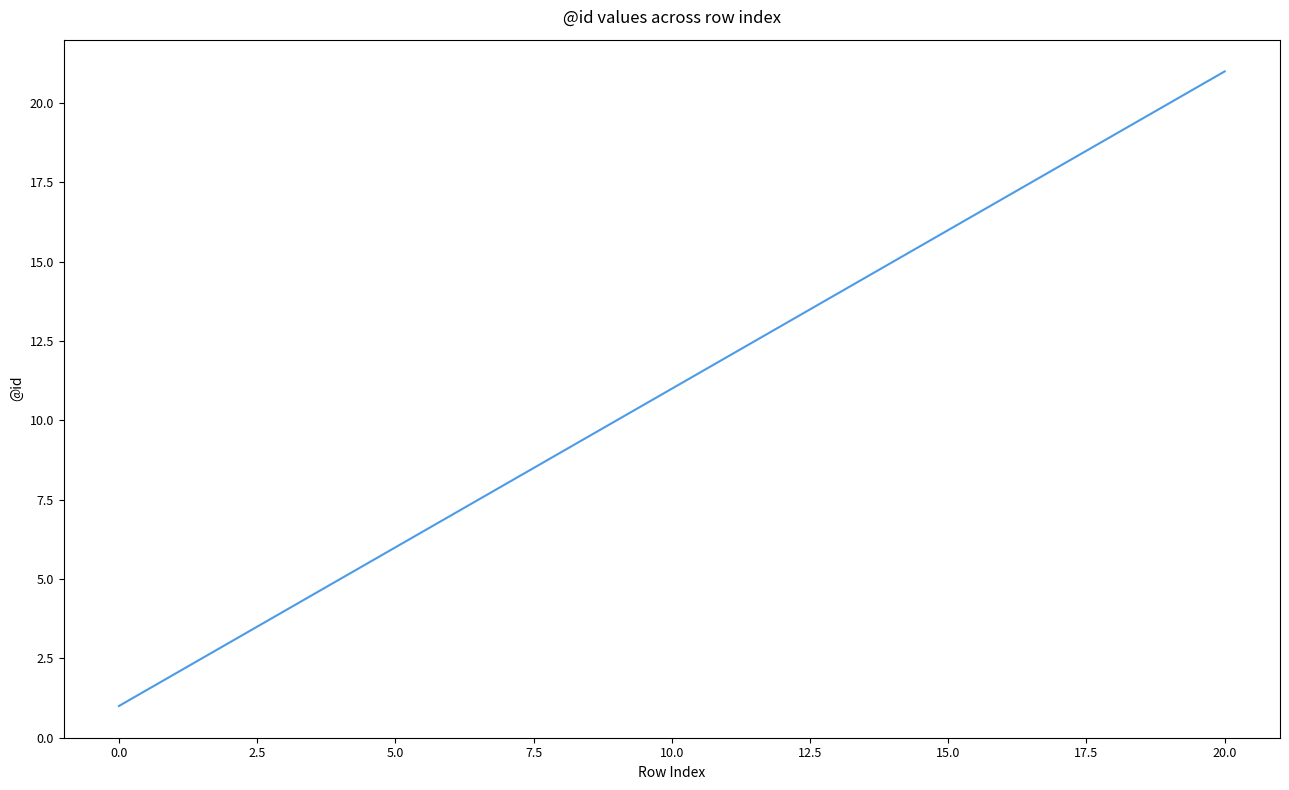

What is the difference between the maximum and minimum values?

20